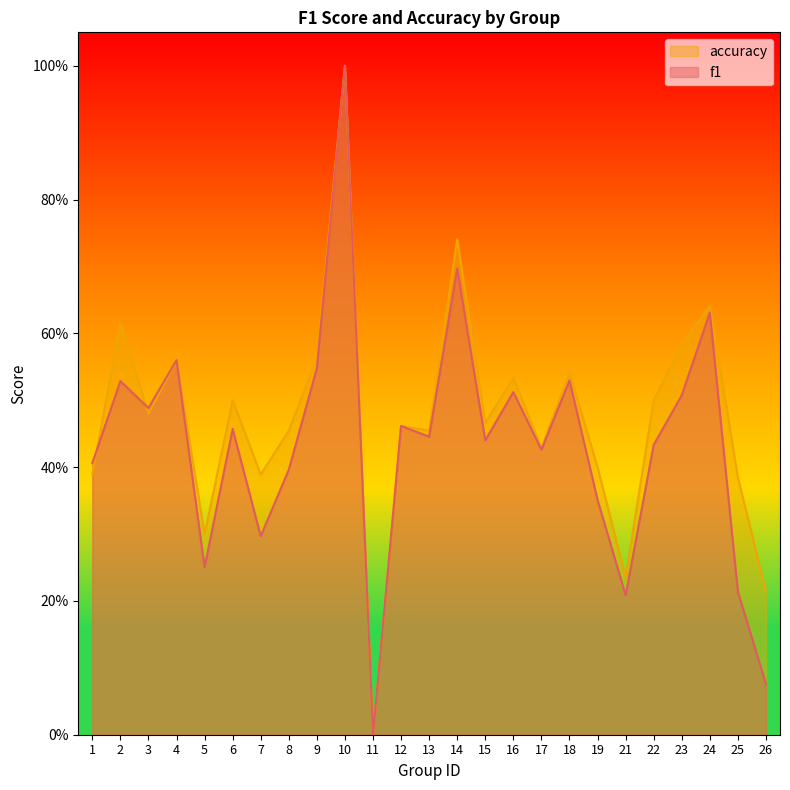

Which series changed the most between 5 and 15?

f1